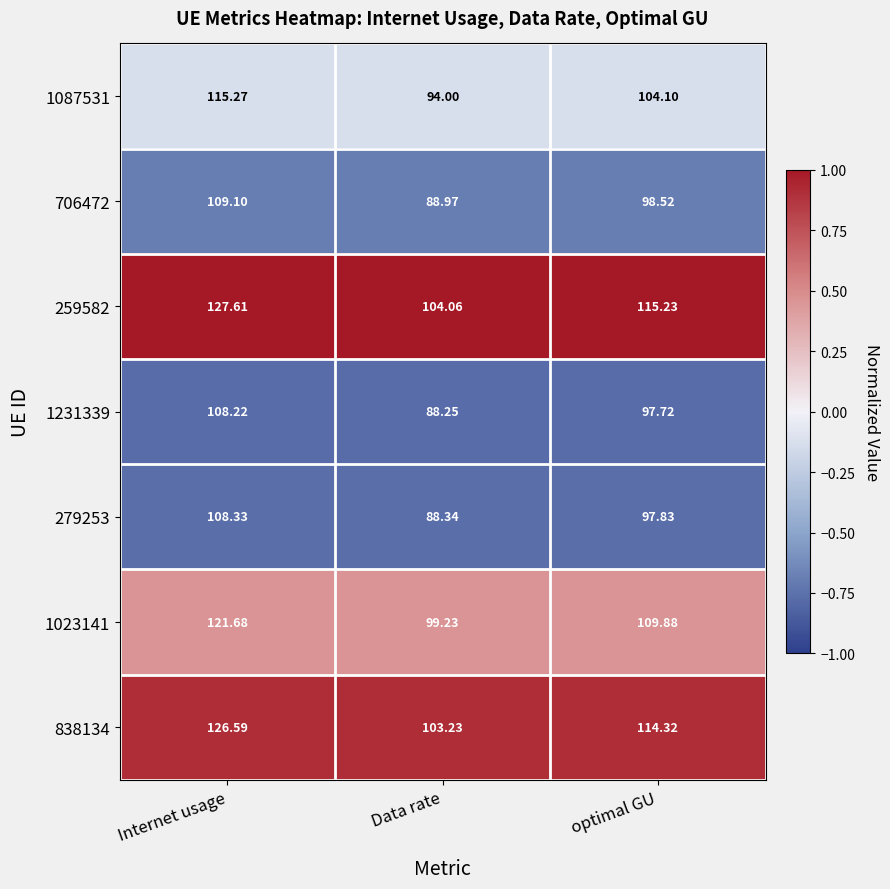

How many data points does each series have?

3